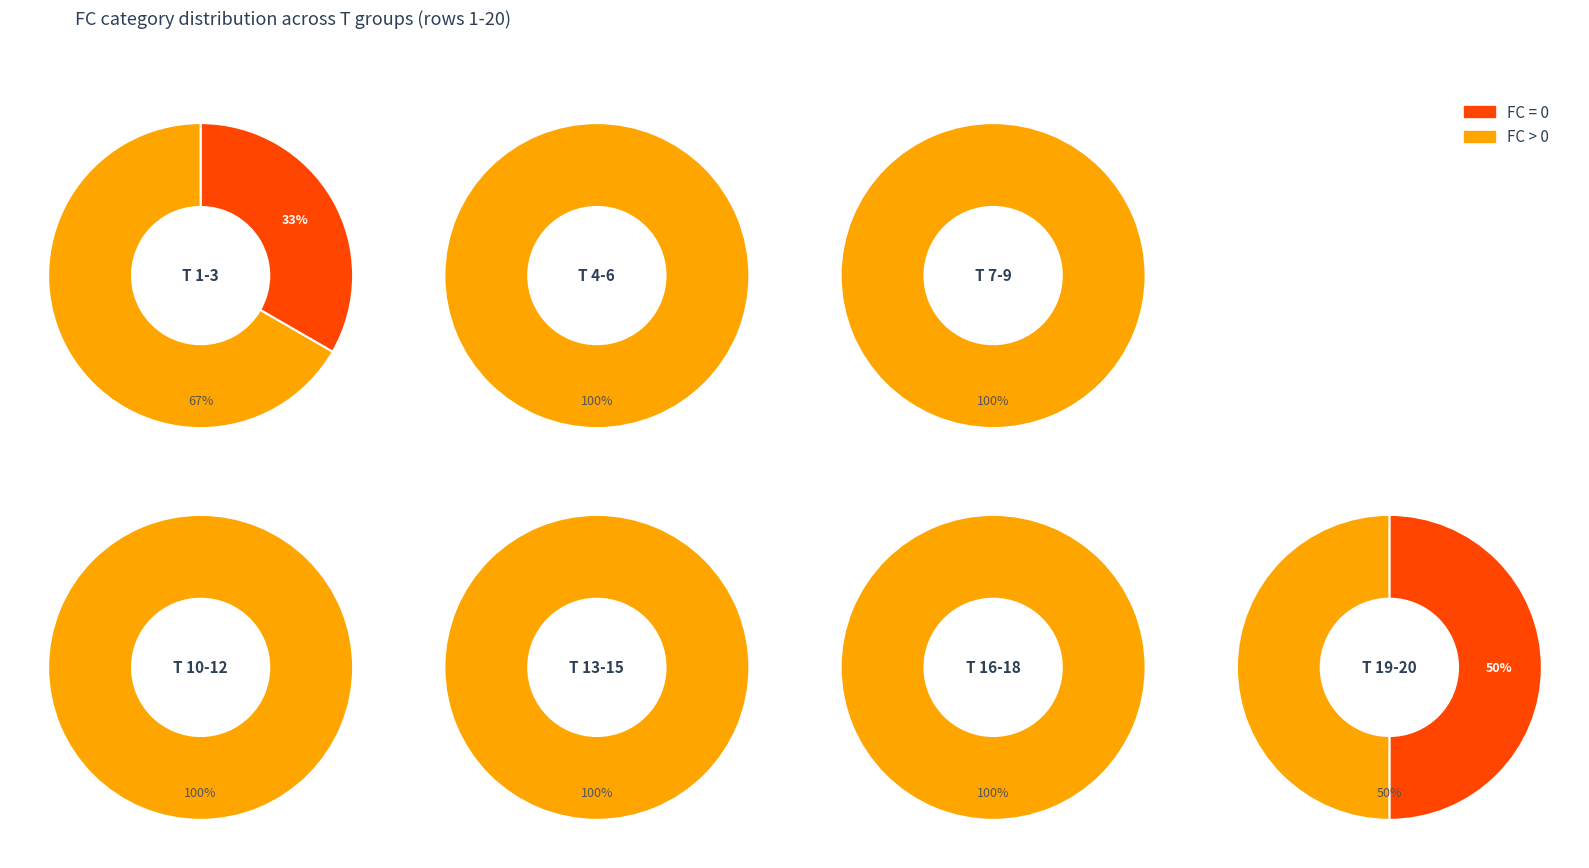

True or false: 9 accounts for 16% of the total.

False